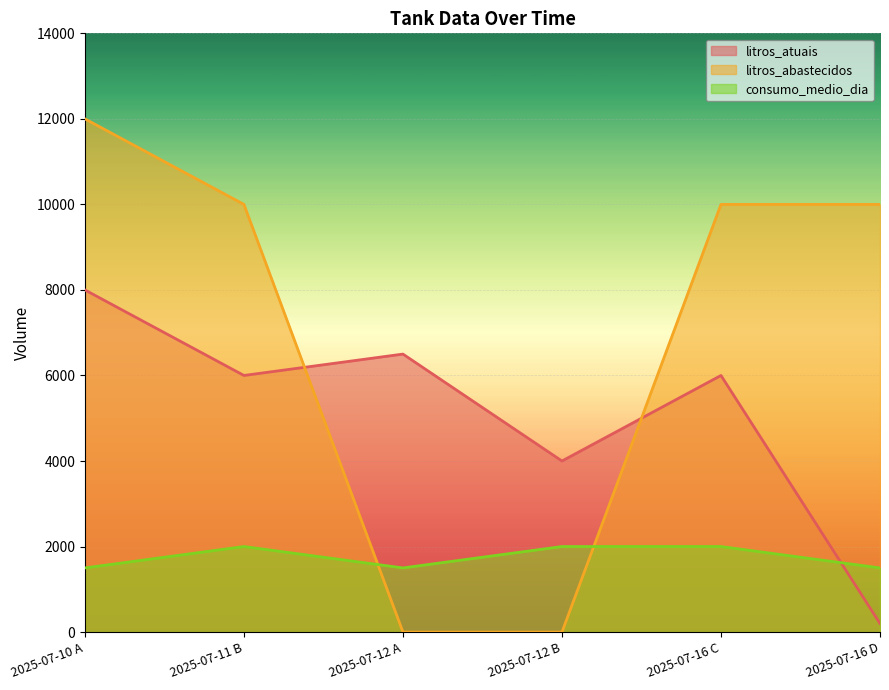

Reading left to right, transcribe all the data shown in this chart.

litros_atuais: 8000	6000	6500	4000	6000	200
litros_abastecidos: 12000	10000	0	0	10000	10000
consumo_medio_dia: 1500	2000	1500	2000	2000	1500